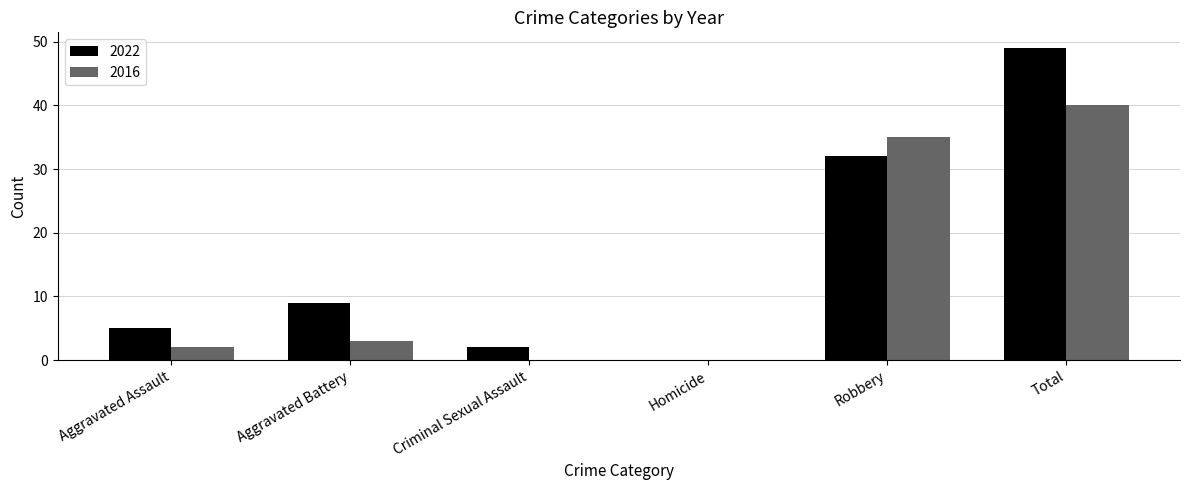

How many groups of bars are there?

6